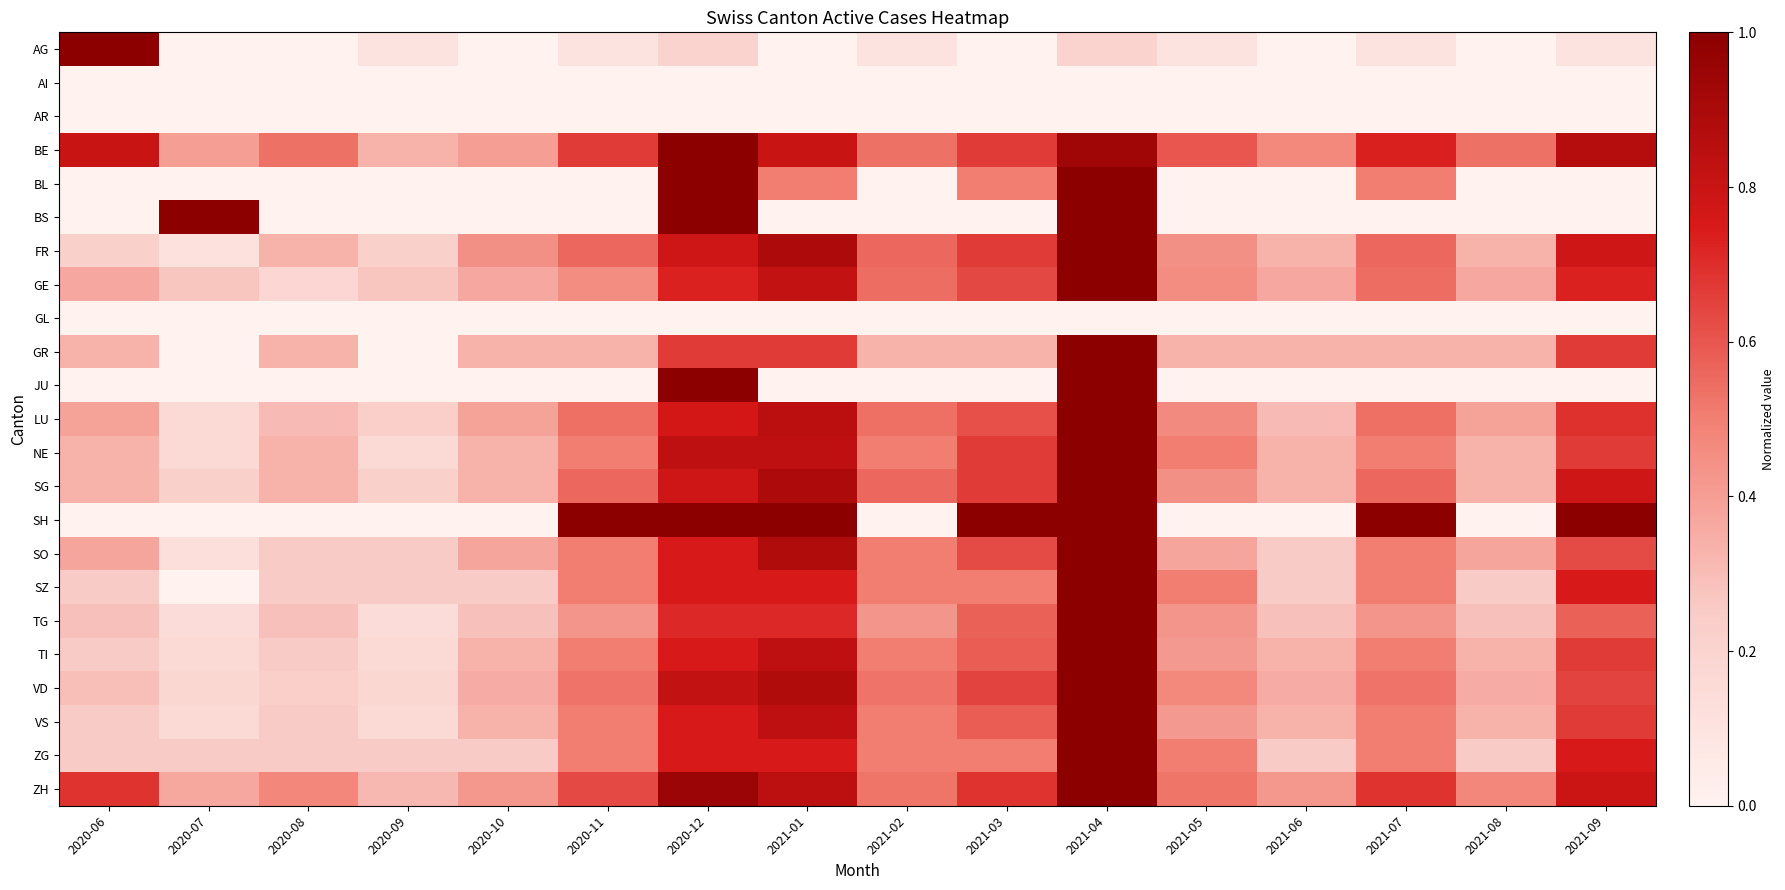

Reading left to right, what are all the values shown in this chart?

AG: 2020-06=1.0	2020-07=0.0	2020-08=0.0	2020-09=0.1	2020-10=0.0	2020-11=0.1	2020-12=0.2	2021-01=0.0	2021-02=0.1	2021-03=0.0	2021-04=0.2	2021-05=0.1	2021-06=0.0	2021-07=0.1	2021-08=0.0	2021-09=0.1
AI: 2020-06=0.0	2020-07=0.0	2020-08=0.0	2020-09=0.0	2020-10=0.0	2020-11=0.0	2020-12=0.0	2021-01=0.0	2021-02=0.0	2021-03=0.0	2021-04=0.0	2021-05=0.0	2021-06=0.0	2021-07=0.0	2021-08=0.0	2021-09=0.0
AR: 2020-06=0.0	2020-07=0.0	2020-08=0.0	2020-09=0.0	2020-10=0.0	2020-11=0.0	2020-12=0.0	2021-01=0.0	2021-02=0.0	2021-03=0.0	2021-04=0.0	2021-05=0.0	2021-06=0.0	2021-07=0.0	2021-08=0.0	2021-09=0.0
BE: 2020-06=0.8	2020-07=0.4	2020-08=0.5	2020-09=0.3	2020-10=0.4	2020-11=0.7	2020-12=1.0	2021-01=0.8	2021-02=0.5	2021-03=0.7	2021-04=0.9	2021-05=0.6	2021-06=0.5	2021-07=0.7	2021-08=0.5	2021-09=0.9
BL: 2020-06=0.0	2020-07=0.0	2020-08=0.0	2020-09=0.0	2020-10=0.0	2020-11=0.0	2020-12=1.0	2021-01=0.5	2021-02=0.0	2021-03=0.5	2021-04=1.0	2021-05=0.0	2021-06=0.0	2021-07=0.5	2021-08=0.0	2021-09=0.0
BS: 2020-06=0.0	2020-07=1.0	2020-08=0.0	2020-09=0.0	2020-10=0.0	2020-11=0.0	2020-12=1.0	2021-01=0.0	2021-02=0.0	2021-03=0.0	2021-04=1.0	2021-05=0.0	2021-06=0.0	2021-07=0.0	2021-08=0.0	2021-09=0.0
FR: 2020-06=0.2	2020-07=0.1	2020-08=0.3	2020-09=0.2	2020-10=0.4	2020-11=0.6	2020-12=0.8	2021-01=0.9	2021-02=0.6	2021-03=0.7	2021-04=1.0	2021-05=0.4	2021-06=0.3	2021-07=0.6	2021-08=0.3	2021-09=0.8
GE: 2020-06=0.4	2020-07=0.3	2020-08=0.2	2020-09=0.3	2020-10=0.4	2020-11=0.5	2020-12=0.7	2021-01=0.8	2021-02=0.5	2021-03=0.6	2021-04=1.0	2021-05=0.5	2021-06=0.4	2021-07=0.5	2021-08=0.4	2021-09=0.7
GL: 2020-06=0.0	2020-07=0.0	2020-08=0.0	2020-09=0.0	2020-10=0.0	2020-11=0.0	2020-12=0.0	2021-01=0.0	2021-02=0.0	2021-03=0.0	2021-04=0.0	2021-05=0.0	2021-06=0.0	2021-07=0.0	2021-08=0.0	2021-09=0.0
GR: 2020-06=0.3	2020-07=0.0	2020-08=0.3	2020-09=0.0	2020-10=0.3	2020-11=0.3	2020-12=0.7	2021-01=0.7	2021-02=0.3	2021-03=0.3	2021-04=1.0	2021-05=0.3	2021-06=0.3	2021-07=0.3	2021-08=0.3	2021-09=0.7
JU: 2020-06=0.0	2020-07=0.0	2020-08=0.0	2020-09=0.0	2020-10=0.0	2020-11=0.0	2020-12=1.0	2021-01=0.0	2021-02=0.0	2021-03=0.0	2021-04=1.0	2021-05=0.0	2021-06=0.0	2021-07=0.0	2021-08=0.0	2021-09=0.0
LU: 2020-06=0.4	2020-07=0.2	2020-08=0.3	2020-09=0.2	2020-10=0.4	2020-11=0.5	2020-12=0.8	2021-01=0.8	2021-02=0.5	2021-03=0.6	2021-04=1.0	2021-05=0.5	2021-06=0.3	2021-07=0.5	2021-08=0.4	2021-09=0.7
NE: 2020-06=0.3	2020-07=0.2	2020-08=0.3	2020-09=0.2	2020-10=0.3	2020-11=0.5	2020-12=0.8	2021-01=0.8	2021-02=0.5	2021-03=0.7	2021-04=1.0	2021-05=0.5	2021-06=0.3	2021-07=0.5	2021-08=0.3	2021-09=0.7
SG: 2020-06=0.3	2020-07=0.2	2020-08=0.3	2020-09=0.2	2020-10=0.3	2020-11=0.6	2020-12=0.8	2021-01=0.9	2021-02=0.6	2021-03=0.7	2021-04=1.0	2021-05=0.4	2021-06=0.3	2021-07=0.6	2021-08=0.3	2021-09=0.8
SH: 2020-06=0.0	2020-07=0.0	2020-08=0.0	2020-09=0.0	2020-10=0.0	2020-11=1.0	2020-12=1.0	2021-01=1.0	2021-02=0.0	2021-03=1.0	2021-04=1.0	2021-05=0.0	2021-06=0.0	2021-07=1.0	2021-08=0.0	2021-09=1.0
SO: 2020-06=0.4	2020-07=0.1	2020-08=0.2	2020-09=0.2	2020-10=0.4	2020-11=0.5	2020-12=0.8	2021-01=0.9	2021-02=0.5	2021-03=0.6	2021-04=1.0	2021-05=0.4	2021-06=0.2	2021-07=0.5	2021-08=0.4	2021-09=0.6
SZ: 2020-06=0.2	2020-07=0.0	2020-08=0.2	2020-09=0.2	2020-10=0.2	2020-11=0.5	2020-12=0.8	2021-01=0.8	2021-02=0.5	2021-03=0.5	2021-04=1.0	2021-05=0.5	2021-06=0.2	2021-07=0.5	2021-08=0.2	2021-09=0.8
TG: 2020-06=0.3	2020-07=0.1	2020-08=0.3	2020-09=0.1	2020-10=0.3	2020-11=0.4	2020-12=0.7	2021-01=0.7	2021-02=0.4	2021-03=0.6	2021-04=1.0	2021-05=0.4	2021-06=0.3	2021-07=0.4	2021-08=0.3	2021-09=0.6
TI: 2020-06=0.2	2020-07=0.2	2020-08=0.2	2020-09=0.2	2020-10=0.3	2020-11=0.5	2020-12=0.8	2021-01=0.8	2021-02=0.5	2021-03=0.6	2021-04=1.0	2021-05=0.4	2021-06=0.3	2021-07=0.5	2021-08=0.3	2021-09=0.7
VD: 2020-06=0.3	2020-07=0.2	2020-08=0.2	2020-09=0.2	2020-10=0.4	2020-11=0.5	2020-12=0.8	2021-01=0.9	2021-02=0.5	2021-03=0.6	2021-04=1.0	2021-05=0.5	2021-06=0.4	2021-07=0.5	2021-08=0.4	2021-09=0.6
VS: 2020-06=0.2	2020-07=0.2	2020-08=0.2	2020-09=0.2	2020-10=0.3	2020-11=0.5	2020-12=0.8	2021-01=0.8	2021-02=0.5	2021-03=0.6	2021-04=1.0	2021-05=0.4	2021-06=0.3	2021-07=0.5	2021-08=0.3	2021-09=0.7
ZG: 2020-06=0.2	2020-07=0.2	2020-08=0.2	2020-09=0.2	2020-10=0.2	2020-11=0.5	2020-12=0.8	2021-01=0.8	2021-02=0.5	2021-03=0.5	2021-04=1.0	2021-05=0.5	2021-06=0.2	2021-07=0.5	2021-08=0.2	2021-09=0.8
ZH: 2020-06=0.7	2020-07=0.4	2020-08=0.5	2020-09=0.3	2020-10=0.4	2020-11=0.6	2020-12=0.9	2021-01=0.8	2021-02=0.5	2021-03=0.7	2021-04=1.0	2021-05=0.5	2021-06=0.4	2021-07=0.7	2021-08=0.5	2021-09=0.8